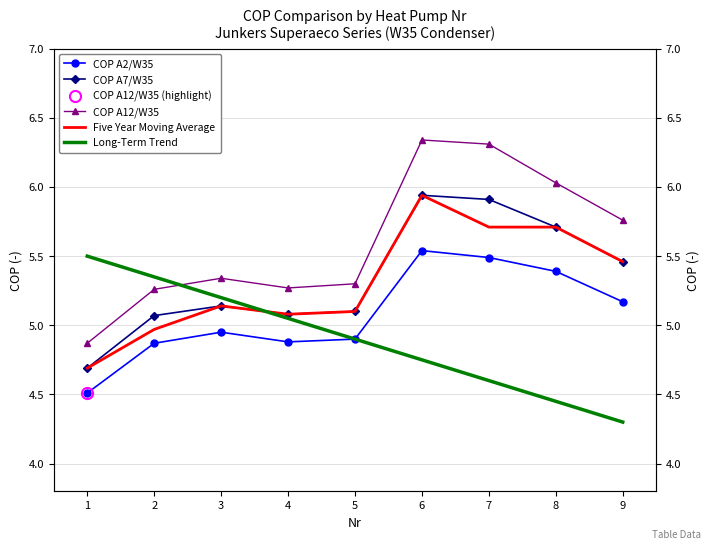

Which series has the largest total across all categories?

COP A12/W35